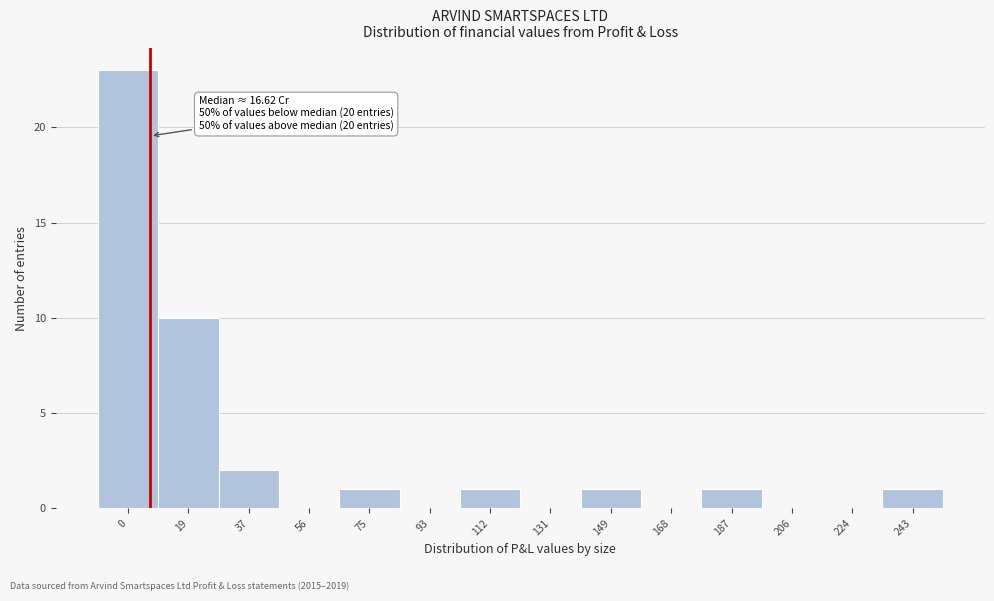

Reading left to right, transcribe all the data shown in this chart.

0=23	19=10	37=2	56=0	75=1	93=0	112=1	131=0	149=1	168=0	187=1	206=0	224=0	243=1